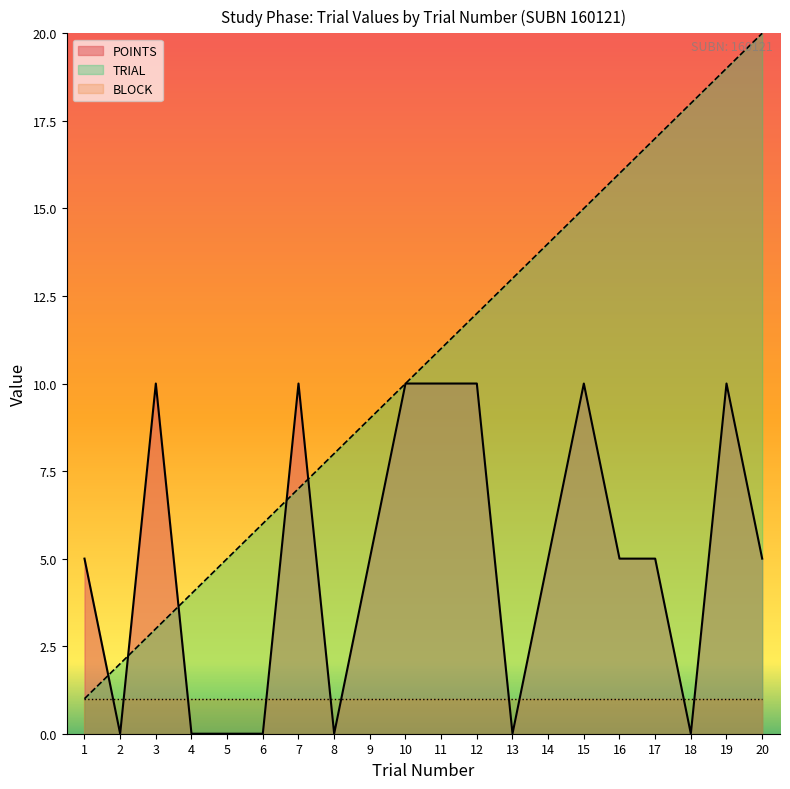

Between 5 and 15, which series saw the biggest shift?

TRIAL